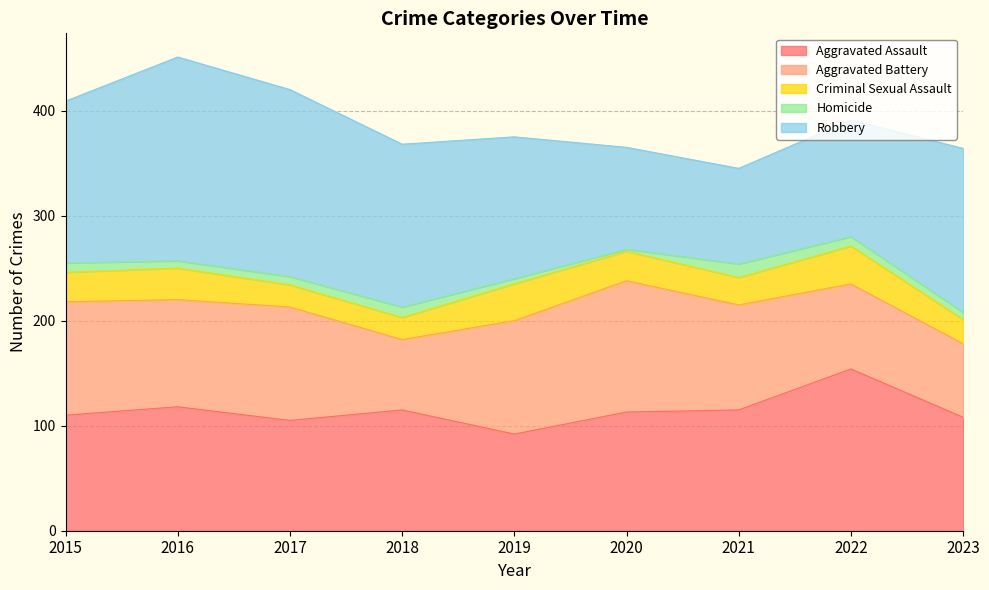

Reading left to right, list all the values displayed in this chart.

Aggravated Assault: 110	118	105	115	92	113	115	154	108
Aggravated Battery: 108	102	108	67	108	125	100	81	70
Criminal Sexual Assault: 28	30	21	21	35	28	26	36	23
Homicide: 9	7	8	10	5	2	13	9	7
Robbery: 154	194	178	155	135	97	91	111	156